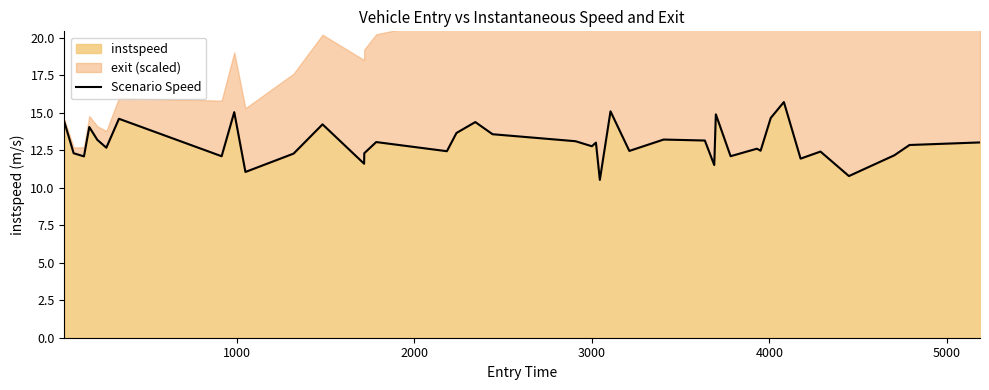

What is the lowest value of the instspeed series?

10.5